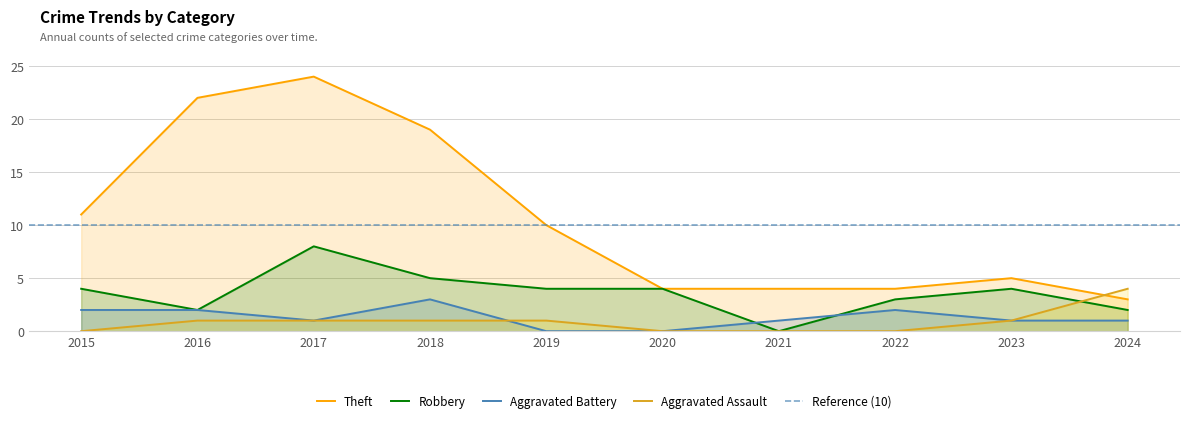

What is the difference between the Robbery values at 2021 and 2019?

4